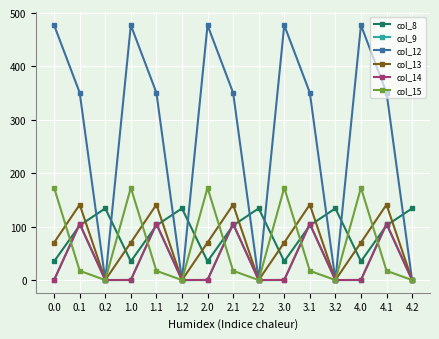

The value of col_13 at 2.1 is 254.1. True or false?

False